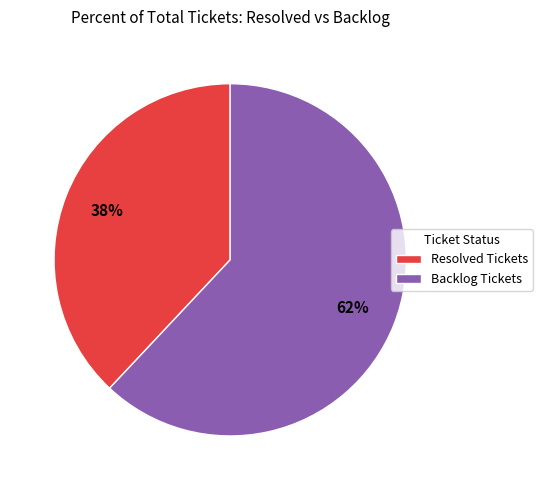

Is it true that Resolved Tickets is 44% of the pie?

False